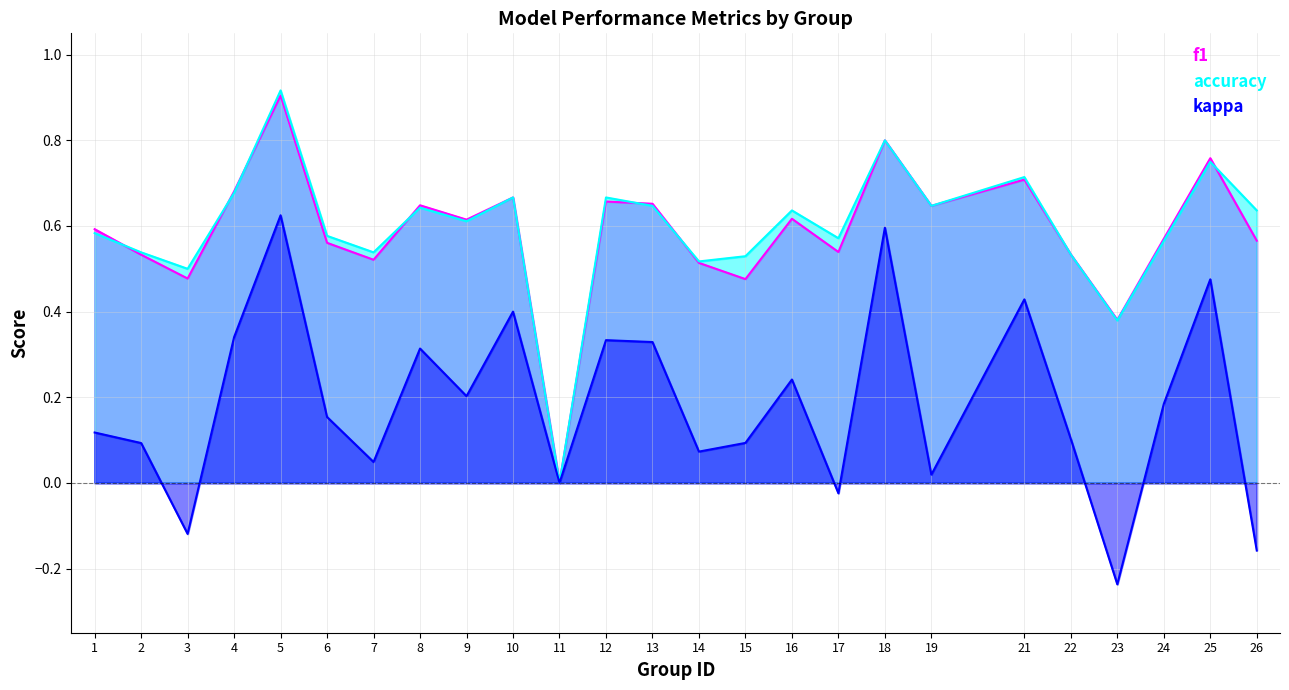

What is the value of the kappa point at the 12th from the left?

0.3